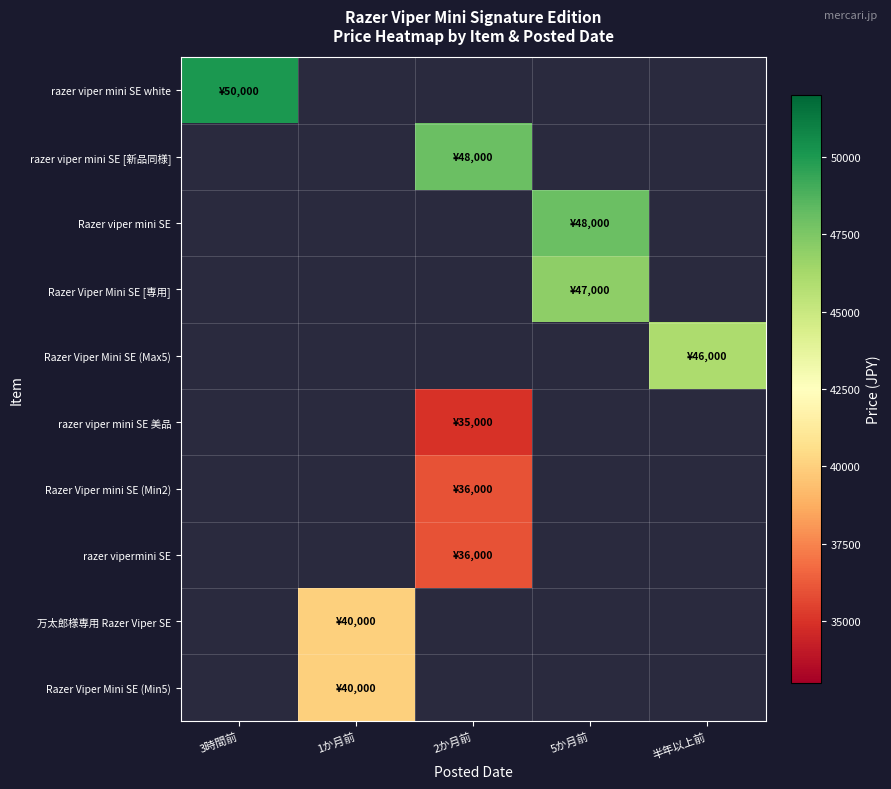

Is it true that 万太郎様専用 Razer Viper SE equals 40000.0 at 1か月前?

True